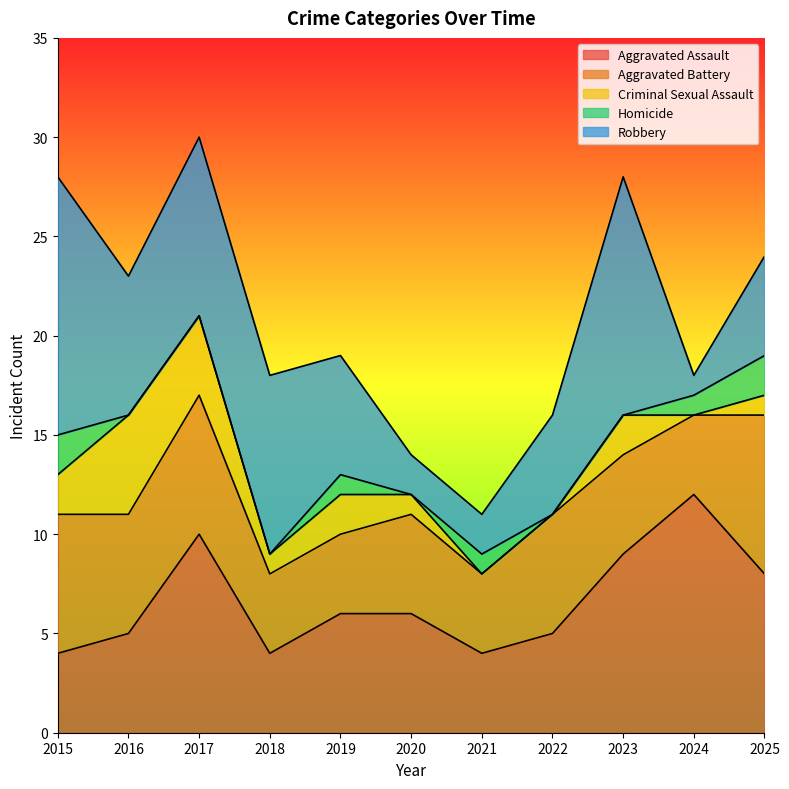

List the series in order of their peak value, highest first.

Robbery, Aggravated Assault, Aggravated Battery, Criminal Sexual Assault, Homicide